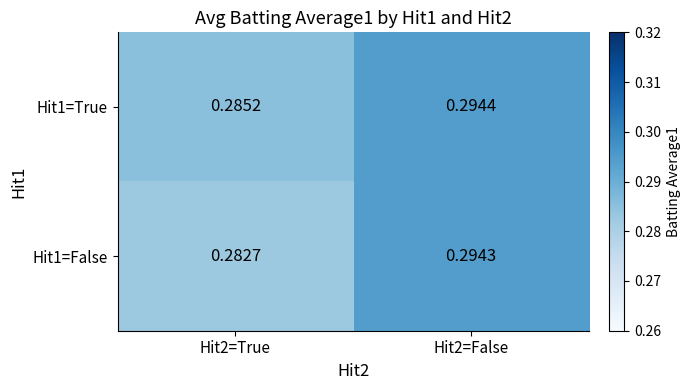

Is the value of Hit1=True at Hit2=True greater than the value of Hit1=False at Hit2=True?

Yes